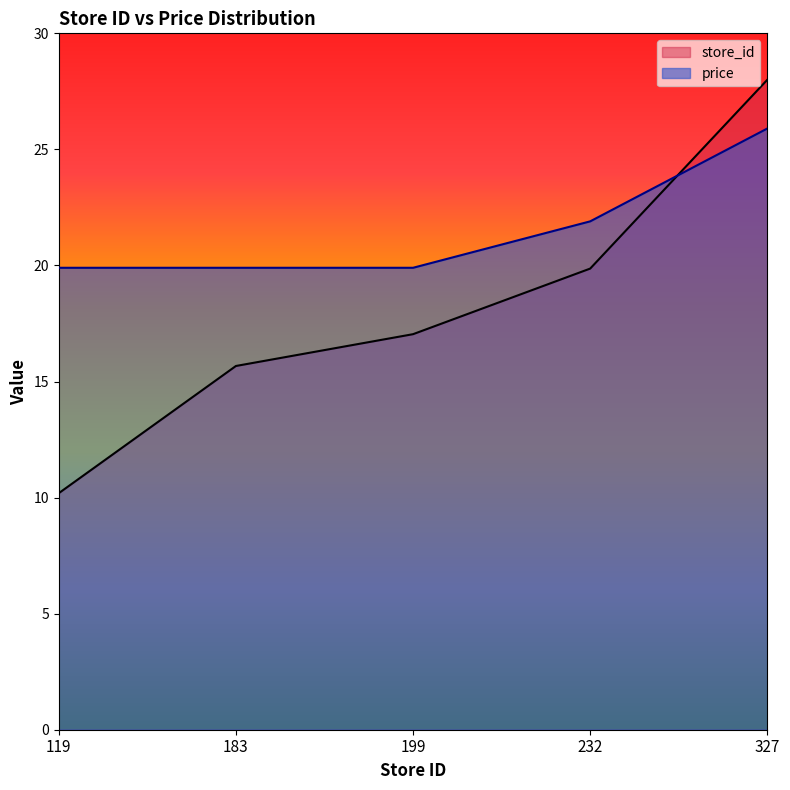

What is the sum of all price values?

107.5